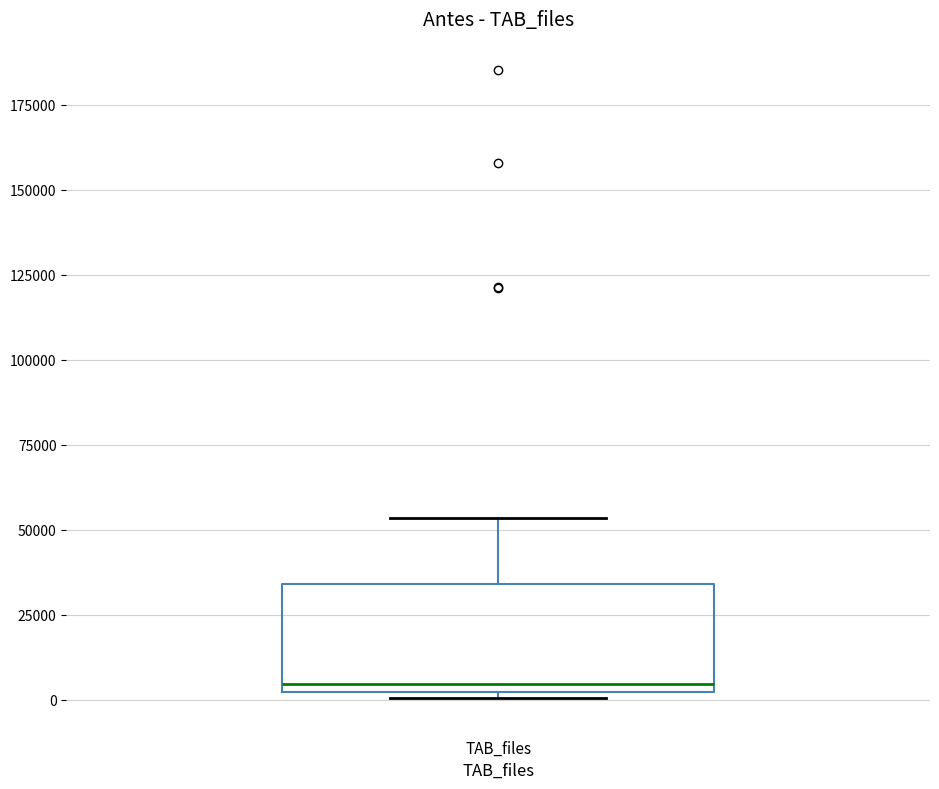

Read this box plot against the y-axis: the position of the median line, the range covered by the box, and the ends of both whiskers. The values are not printed on the chart, so give them approximately, as read against the axis.

median 5000, box 0 to 35000, whiskers 0 (just below the box's lower edge) to 55000